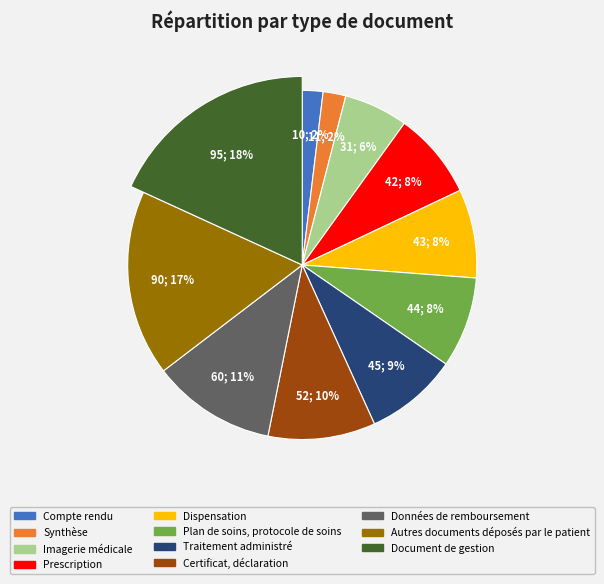

Does Certificat, déclaration account for over 50% of the chart?

No